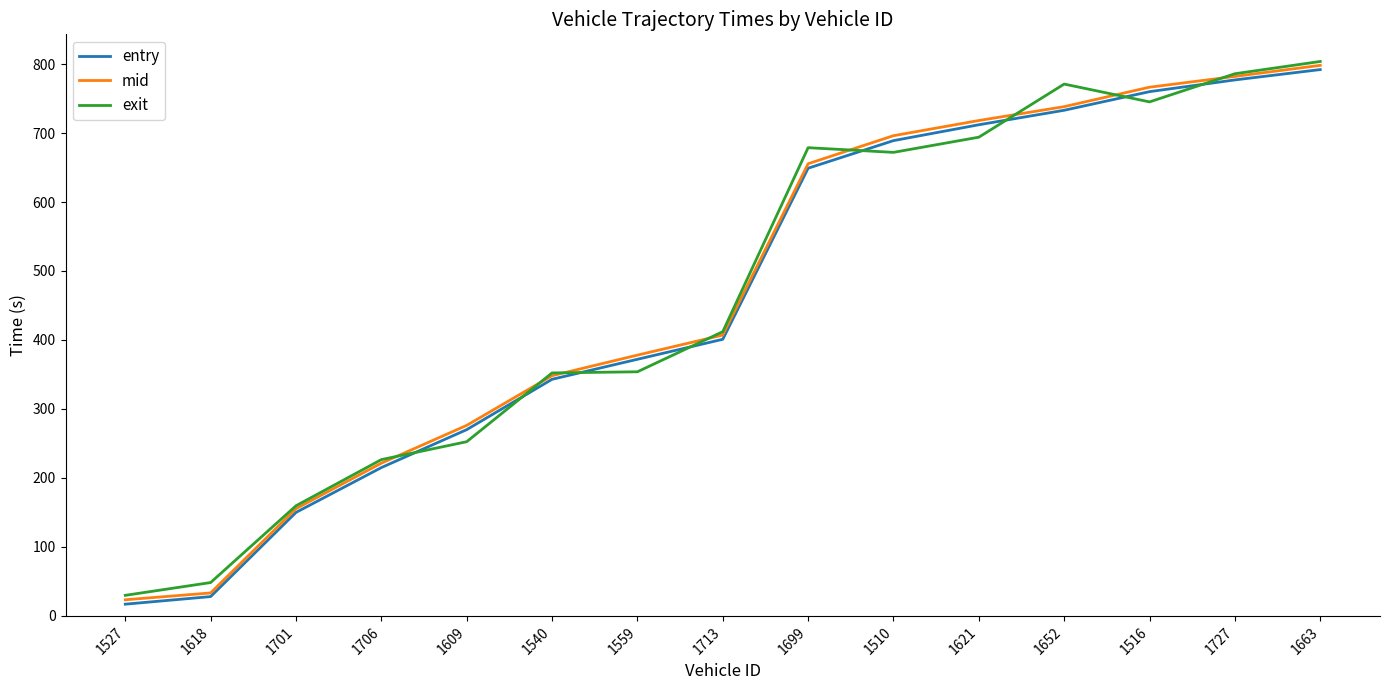

What is the sum of all exit values?

6985.5